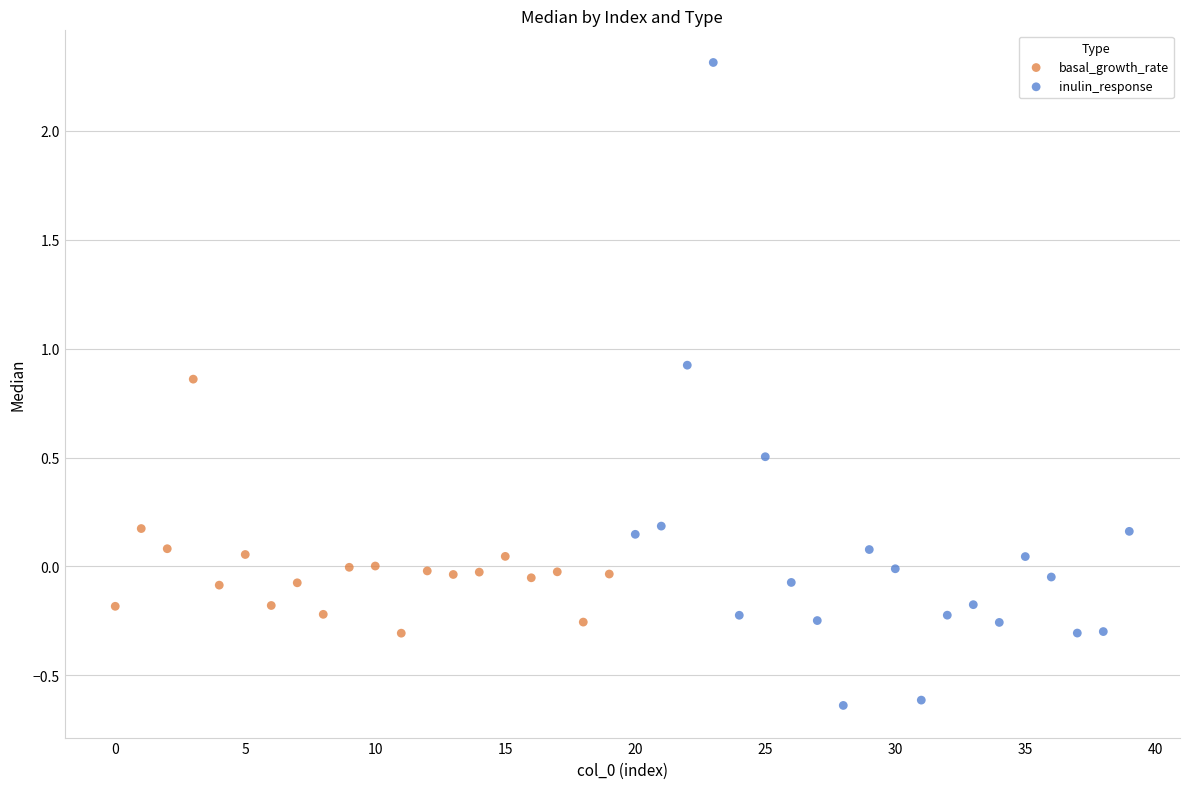

Which series has the widest spread of Y values?

inulin_response